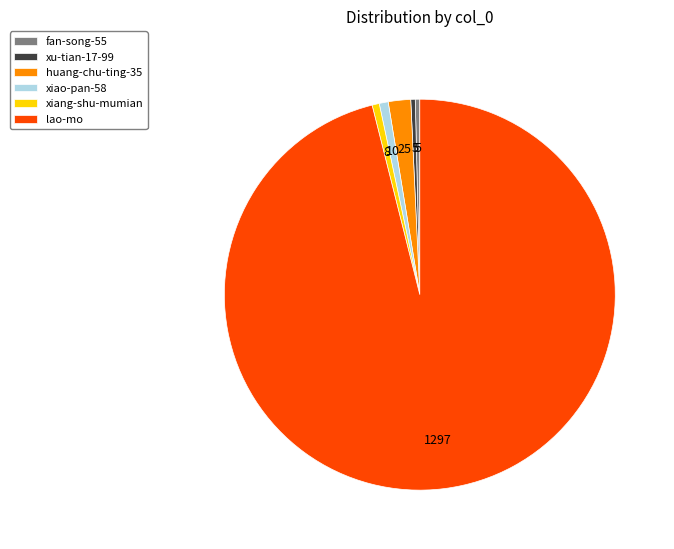

True or false: xiao-pan-58 accounts for 11% of the total.

False